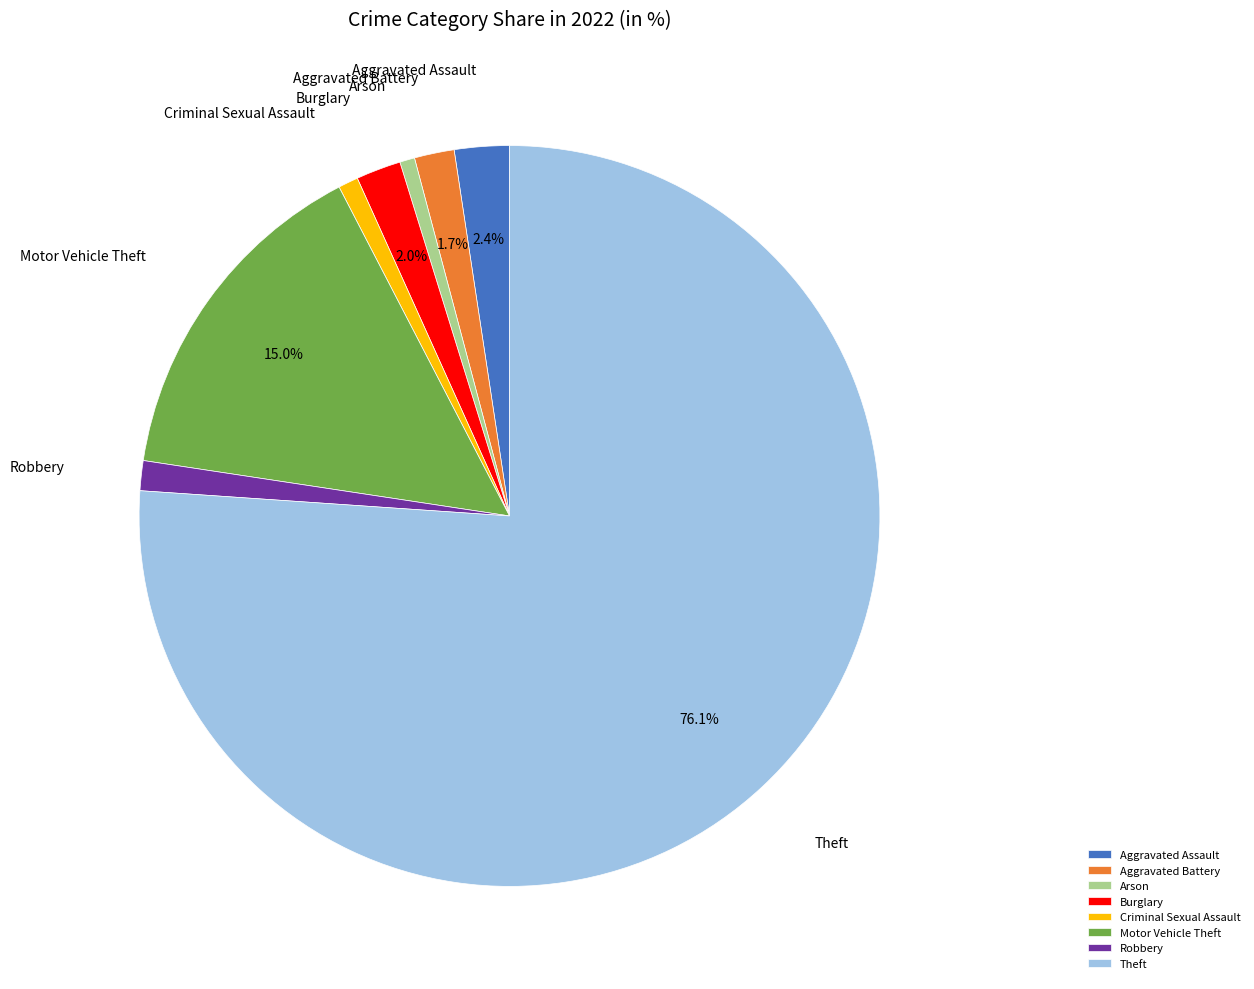

What percentage is NOT represented by Motor Vehicle Theft?

85.0%